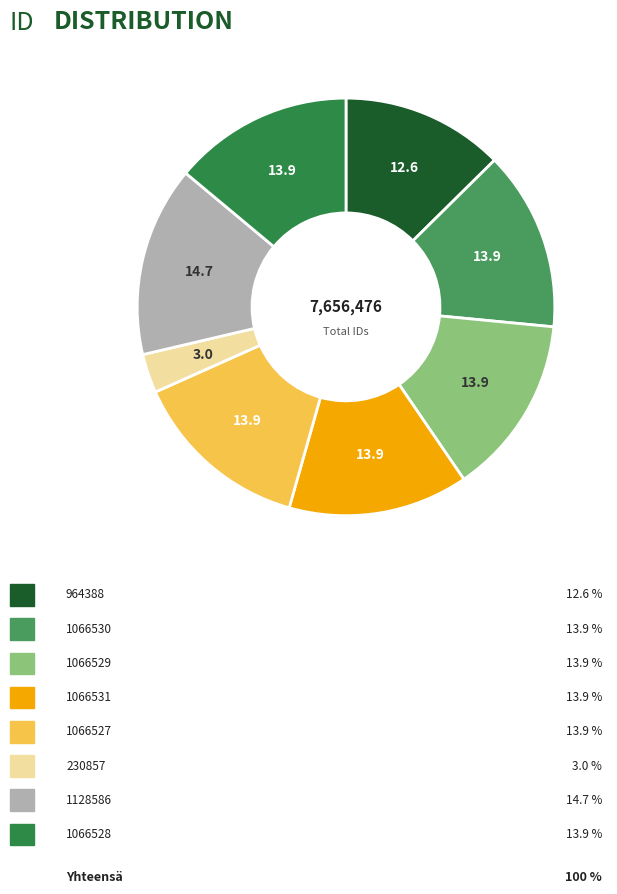

What is the largest slice in the pie chart?

1128586